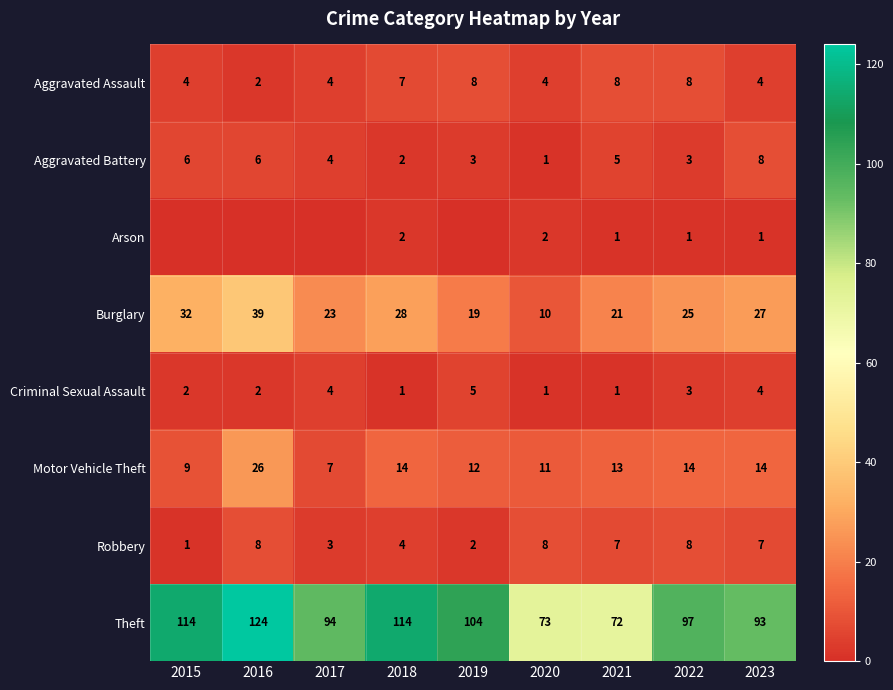

What value does the Aggravated Battery series have at 2016?

6